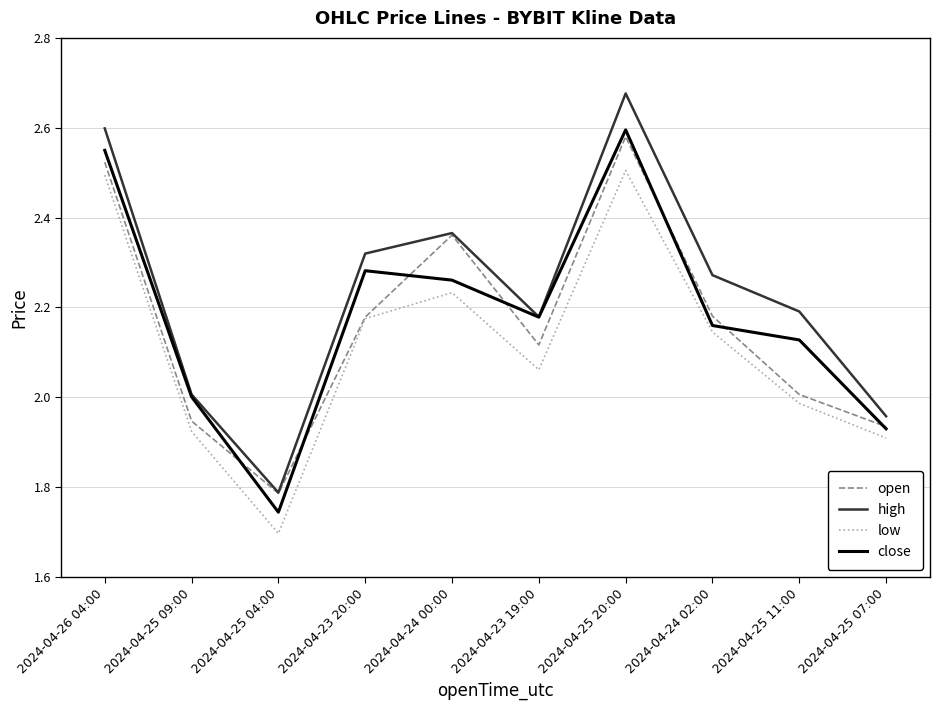

Is the value of high at 2024-04-25 11:00 greater than the value of low at 2024-04-24 02:00?

Yes